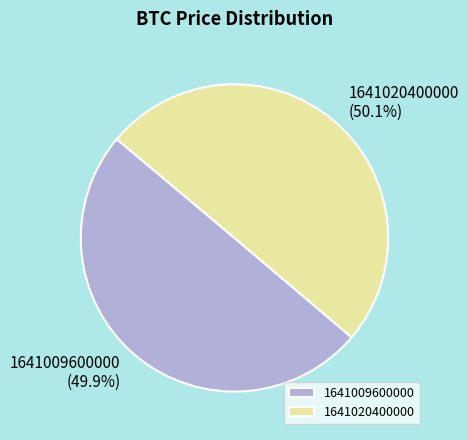

Approximately how many times larger is the value at 1641009600000 compared to 1641020400000?

1.0